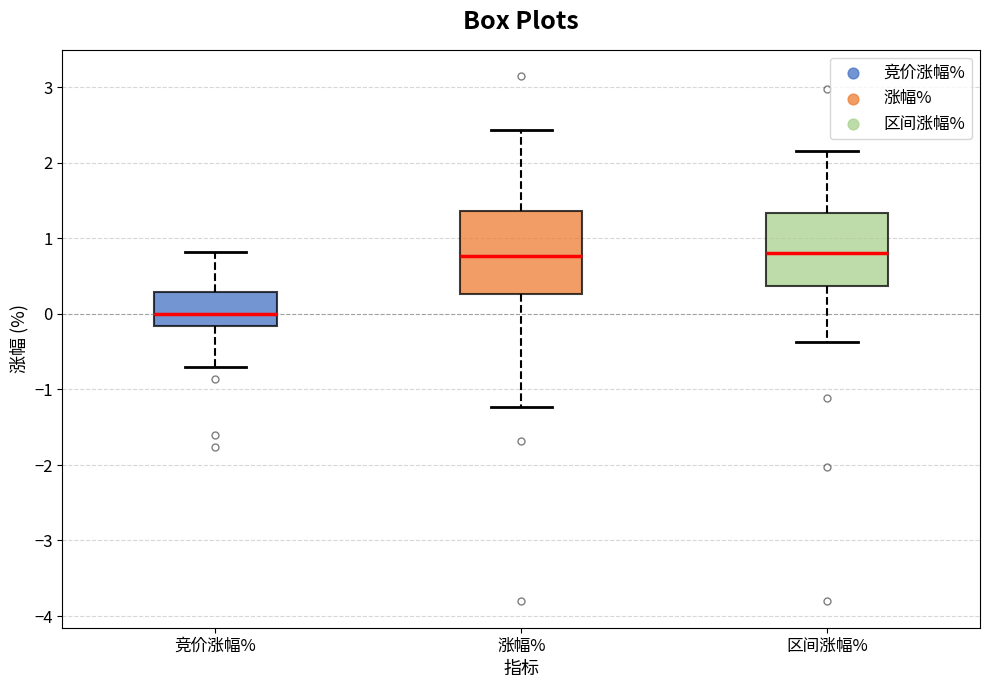

Reading left to right, transcribe this box plot: for each box, give where its median line is, the range the box spans, and where its two whiskers end, as read against the y-axis. The values are not printed on the chart, so give them approximately, as read against the axis.

竞价涨幅%: median 0.0, box -0.2 to 0.3, whiskers -0.7 to 0.8
涨幅%: median 0.8, box 0.3 to 1.4, whiskers -1.2 to 2.4
区间涨幅%: median 0.8, box 0.4 to 1.3, whiskers -0.4 to 2.2